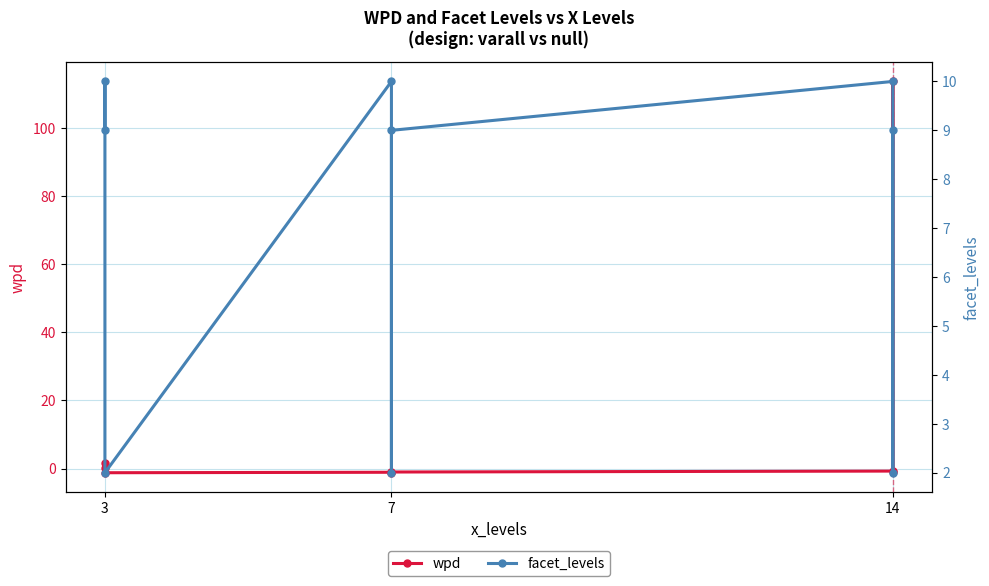

How many lines are shown in the chart?

2